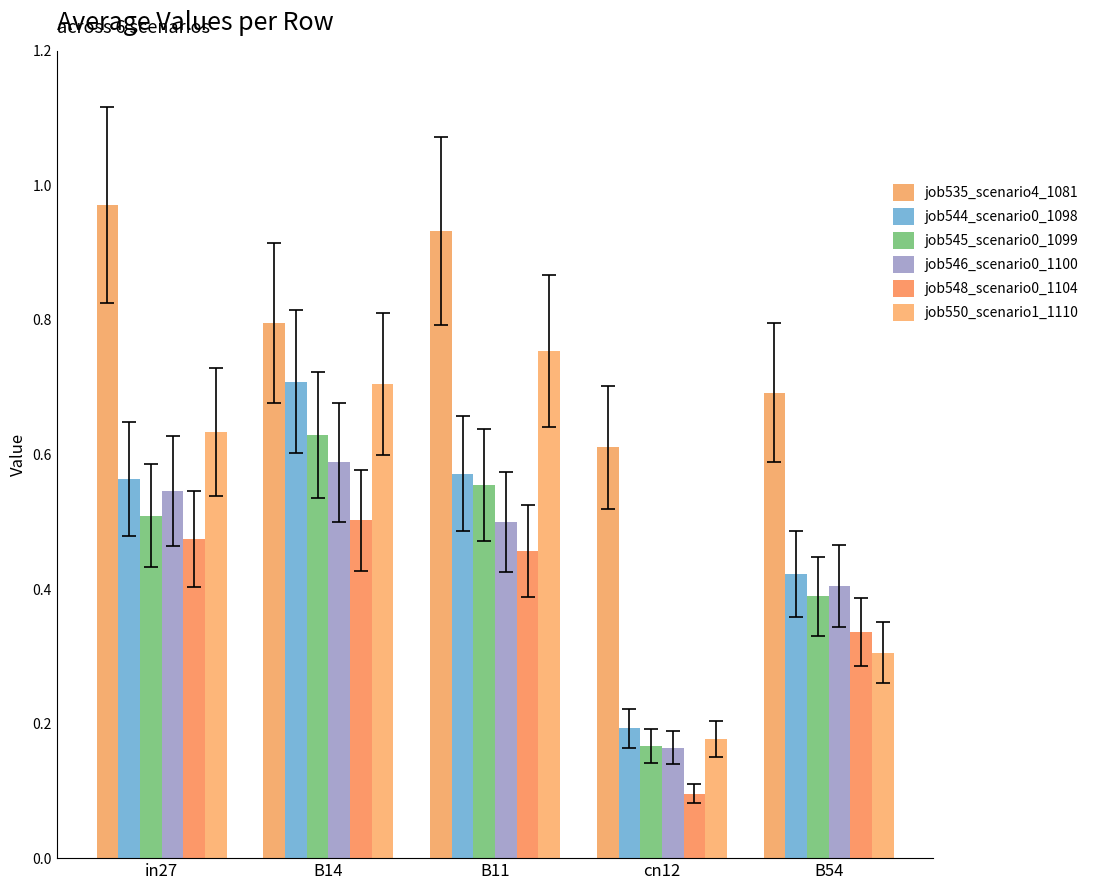

True or false: job545_scenario0_1099 has a value of 0.4 at B54.

True